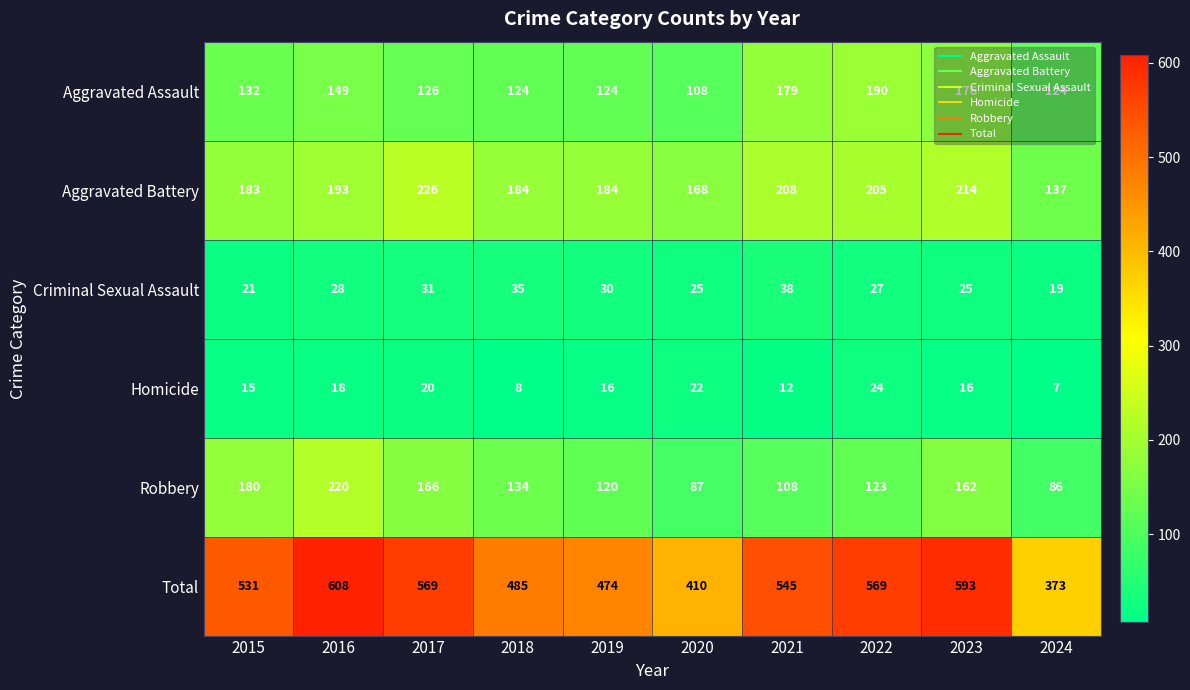

What is the total value across all series at 2021?

1090